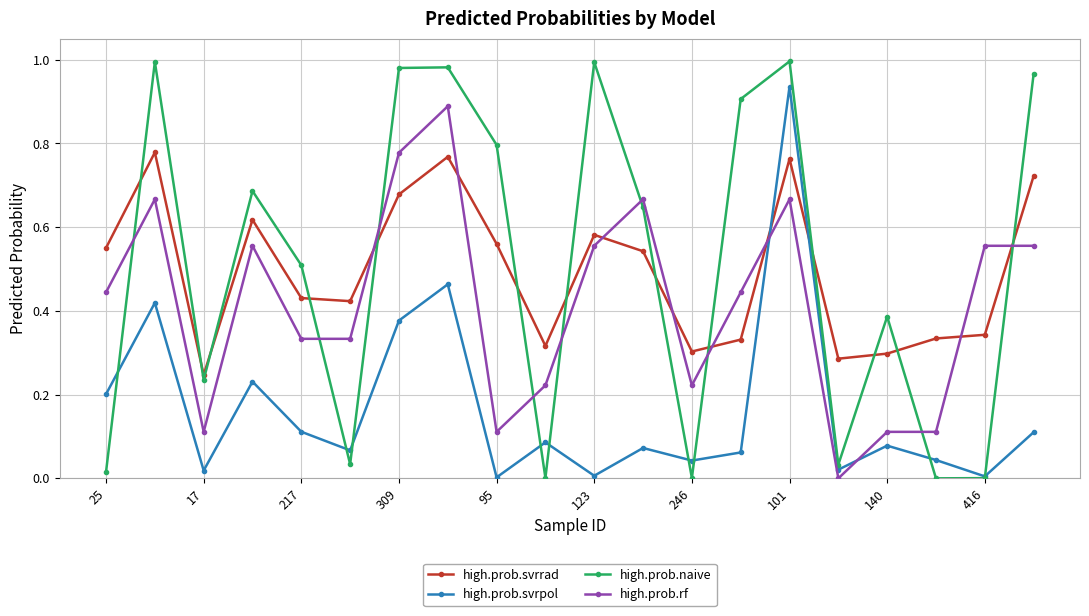

True or false: high.prob.svrpol and high.prob.rf intersect in this chart.

True